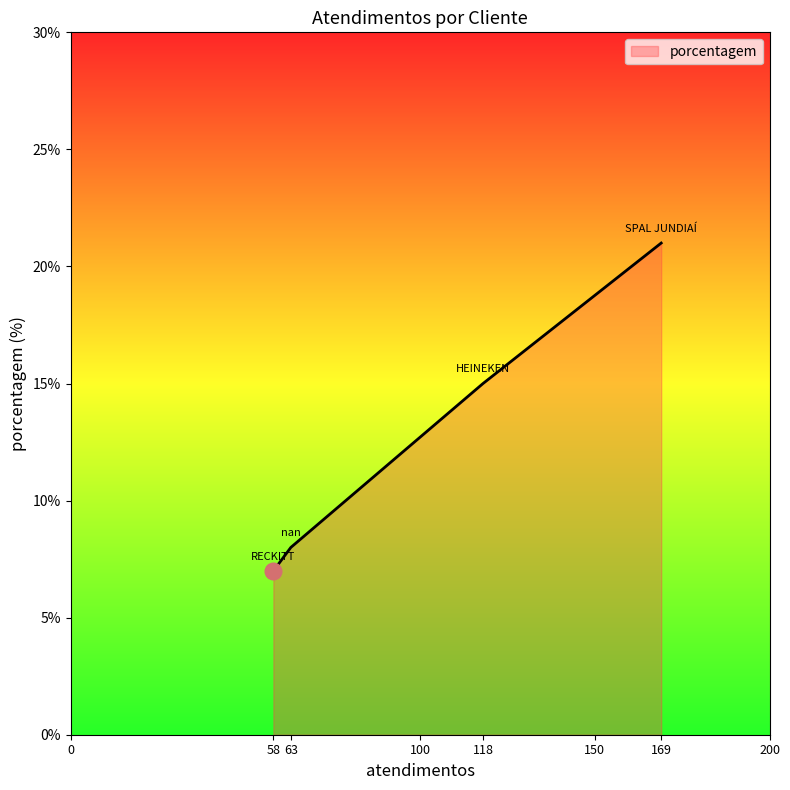

Rank the categories by value from lowest to highest.

58, 63, 118, 169